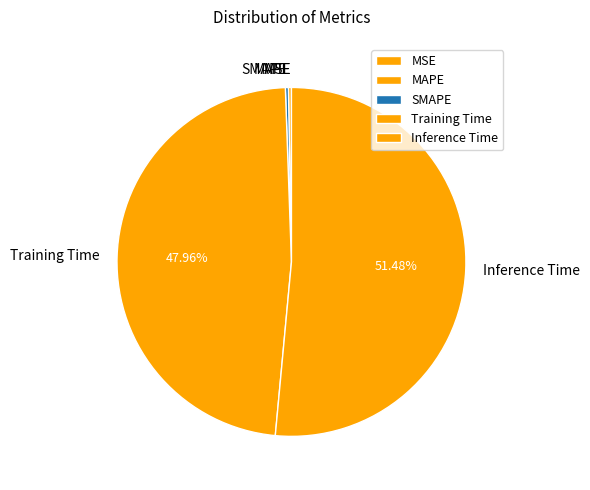

To the nearest percent, what portion does Inference Time represent?

51%